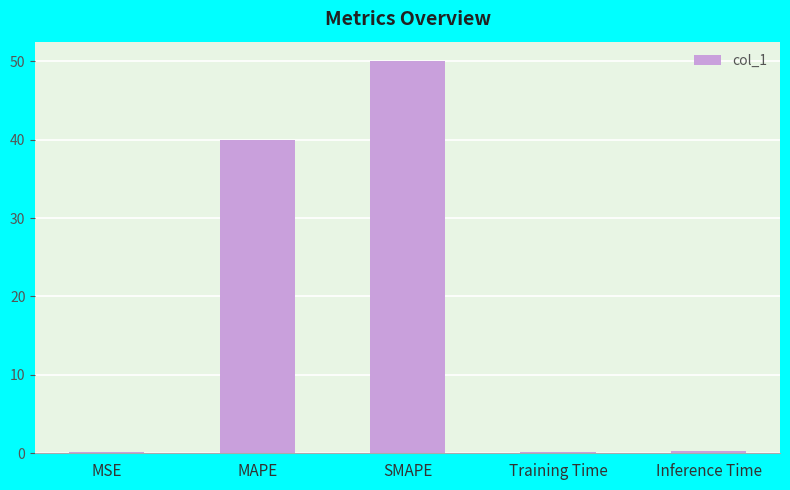

What is the label of the 1st bar from the right?

Inference Time